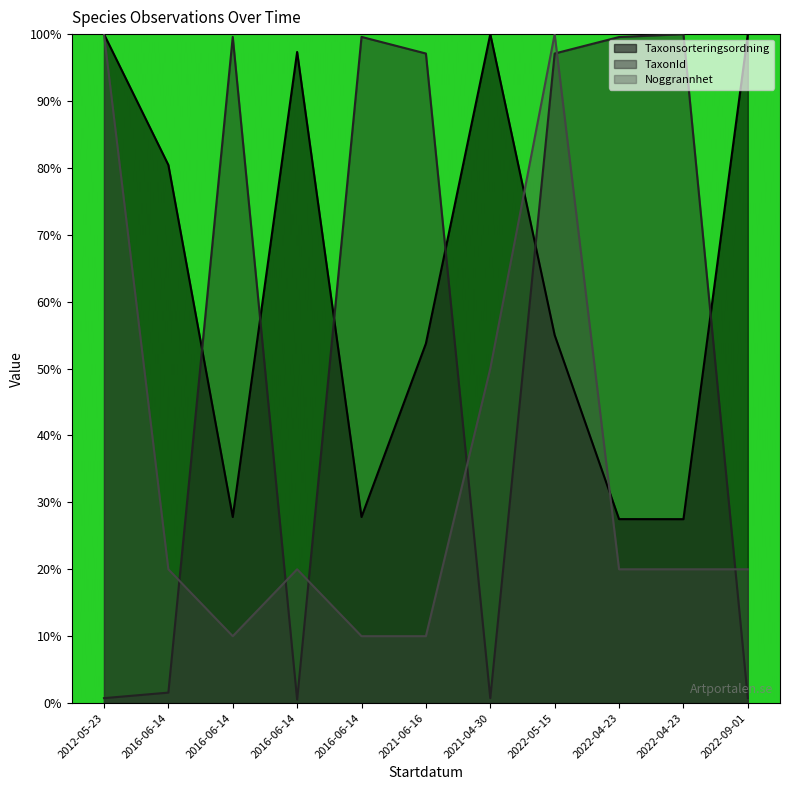

How many times do Noggrannhet and TaxonId cross each other?

6